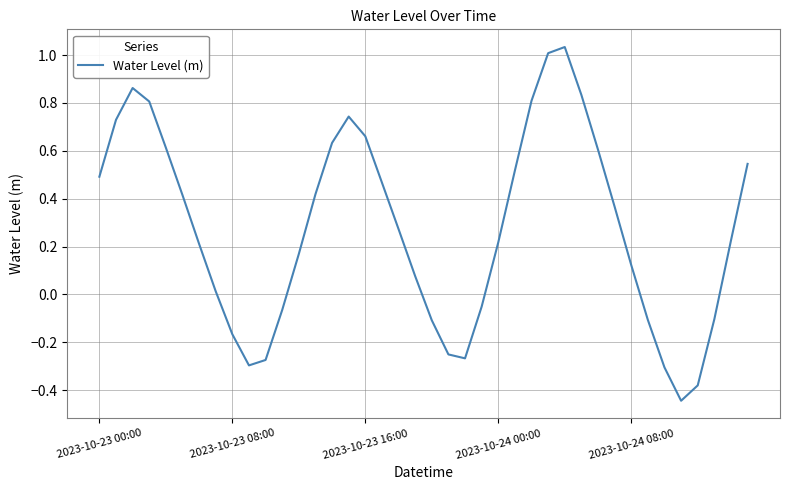

What is the difference between the maximum and minimum values?

1.5